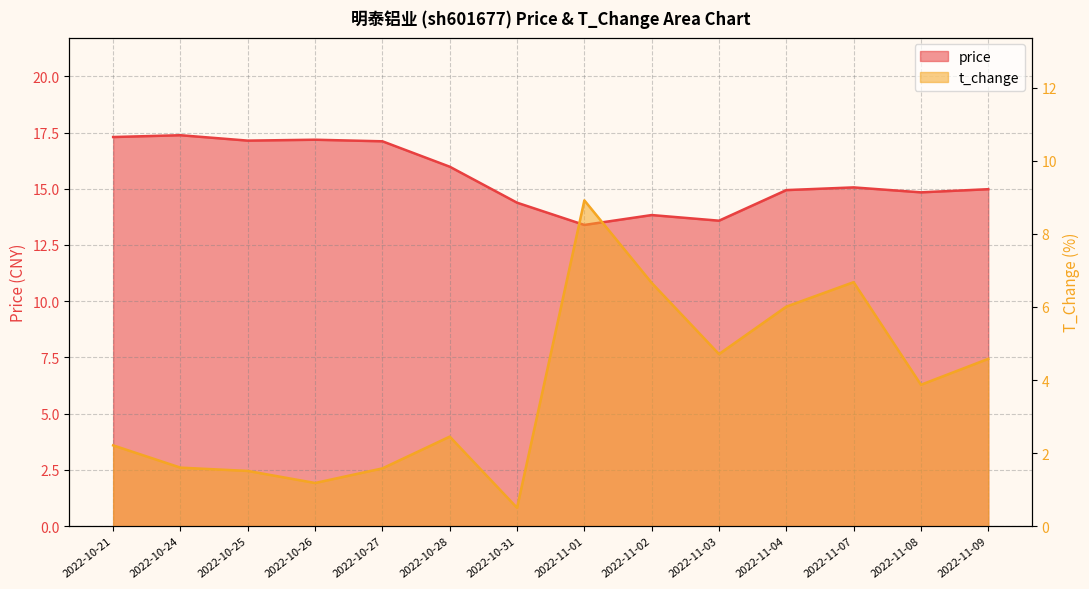

Reading right to left, what are all the values shown in this chart?

price: 2022-11-09=15.0	2022-11-08=14.8	2022-11-07=15.1	2022-11-04=14.9	2022-11-03=13.6	2022-11-02=13.8	2022-11-01=13.4	2022-10-31=14.4	2022-10-28=16.0	2022-10-27=17.1	2022-10-26=17.2	2022-10-25=17.1	2022-10-24=17.4	2022-10-21=17.3
t_change: 2022-11-09=4.6	2022-11-08=3.9	2022-11-07=6.7	2022-11-04=6.0	2022-11-03=4.7	2022-11-02=6.7	2022-11-01=8.9	2022-10-31=0.5	2022-10-28=2.5	2022-10-27=1.6	2022-10-26=1.2	2022-10-25=1.5	2022-10-24=1.6	2022-10-21=2.2